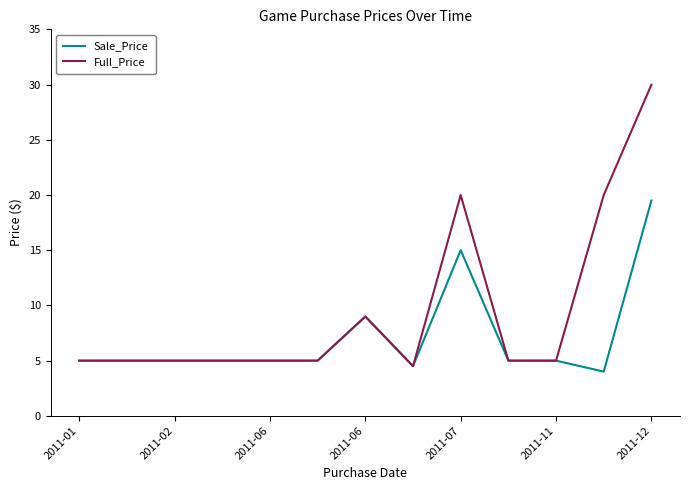

Which series has the largest total across all categories?

Full_Price